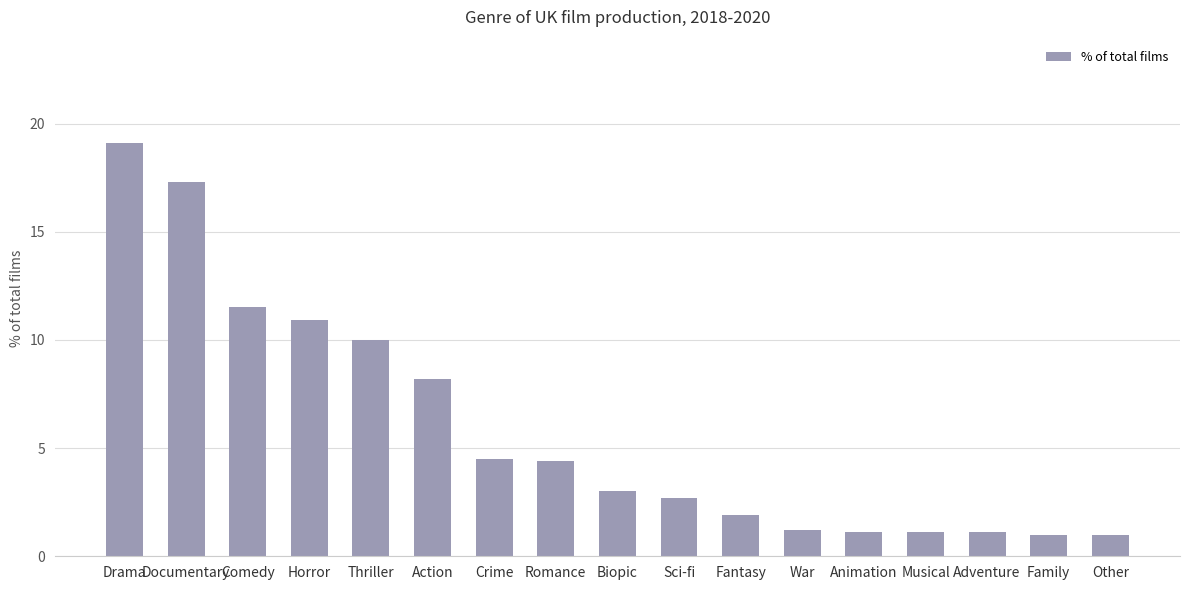

What is the minimum value shown in the chart?

1.0